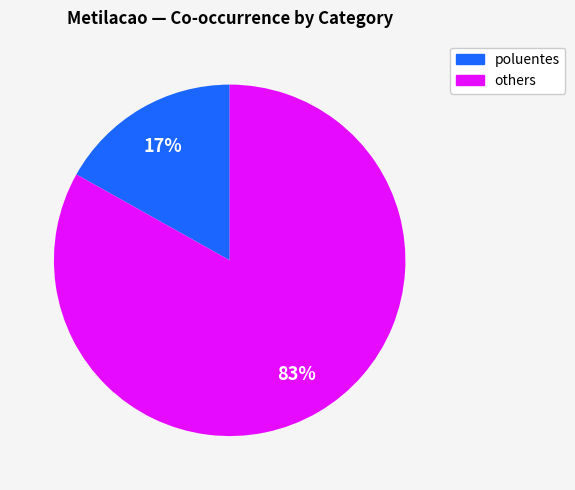

Does any single category account for the majority?

Yes